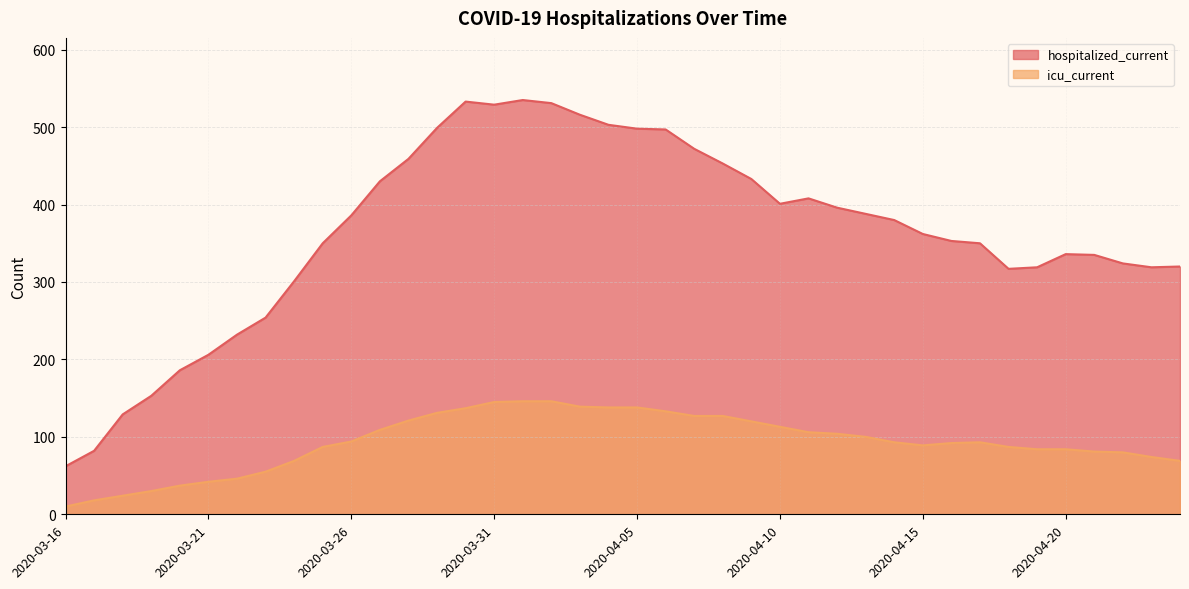

Does the chart display data point markers on the line(s)?

No